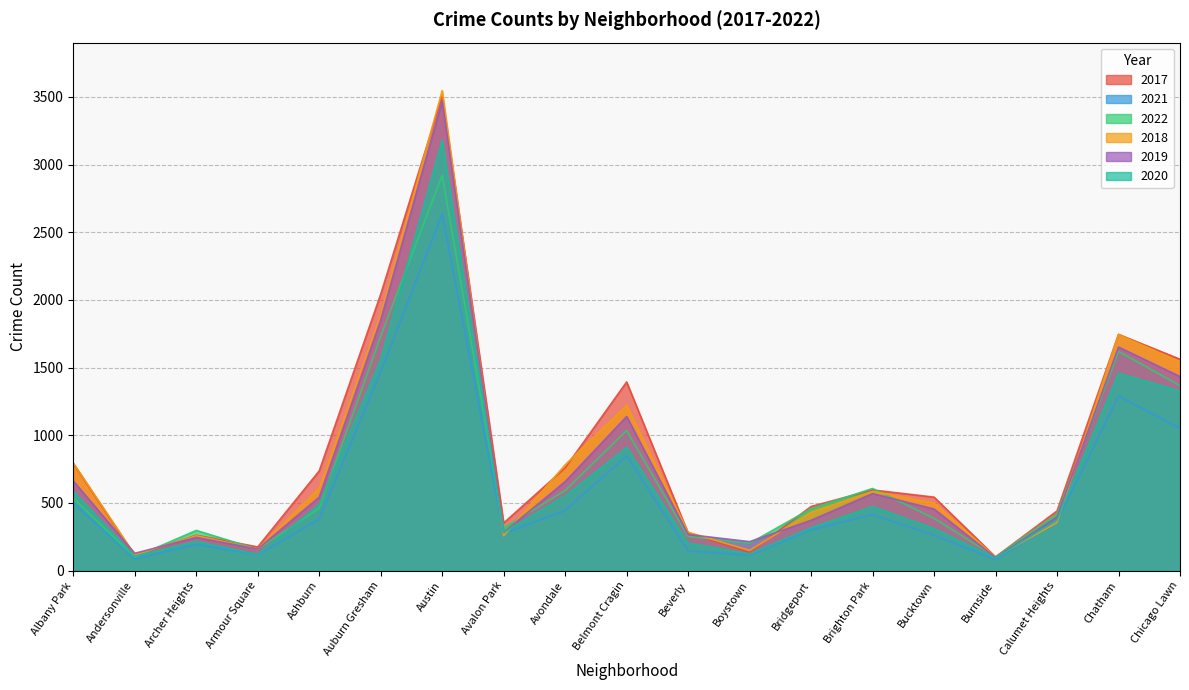

List the labels in order of 2019 value, smallest first.

Burnside, Andersonville, Armour Square, Boystown, Archer Heights, Beverly, Avalon Park, Bridgeport, Calumet Heights, Bucktown, Ashburn, Brighton Park, Avondale, Albany Park, Belmont Cragin, Chicago Lawn, Chatham, Auburn Gresham, Austin